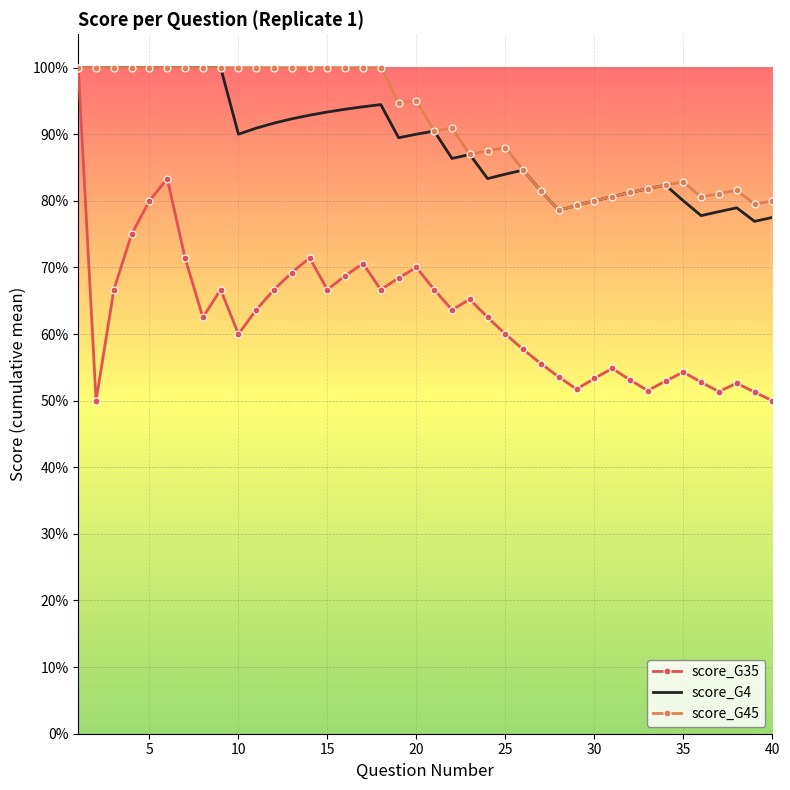

Reading left to right, transcribe all the data shown in this chart.

score_G35: 1.0	0.5	0.7	0.8	0.8	0.8	0.7	0.6	0.7	0.6	0.6	0.7	0.7	0.7	0.7	0.7	0.7	0.7	0.7	0.7	0.7	0.6	0.7	0.6	0.6	0.6	0.6	0.5	0.5	0.5	0.5	0.5	0.5	0.5	0.5	0.5	0.5	0.5	0.5	0.5
score_G4: 1.0	1.0	1.0	1.0	1.0	1.0	1.0	1.0	1.0	0.9	0.9	0.9	0.9	0.9	0.9	0.9	0.9	0.9	0.9	0.9	0.9	0.9	0.9	0.8	0.8	0.8	0.8	0.8	0.8	0.8	0.8	0.8	0.8	0.8	0.8	0.8	0.8	0.8	0.8	0.8
score_G45: 1.0	1.0	1.0	1.0	1.0	1.0	1.0	1.0	1.0	1.0	1.0	1.0	1.0	1.0	1.0	1.0	1.0	1.0	0.9	0.9	0.9	0.9	0.9	0.9	0.9	0.8	0.8	0.8	0.8	0.8	0.8	0.8	0.8	0.8	0.8	0.8	0.8	0.8	0.8	0.8